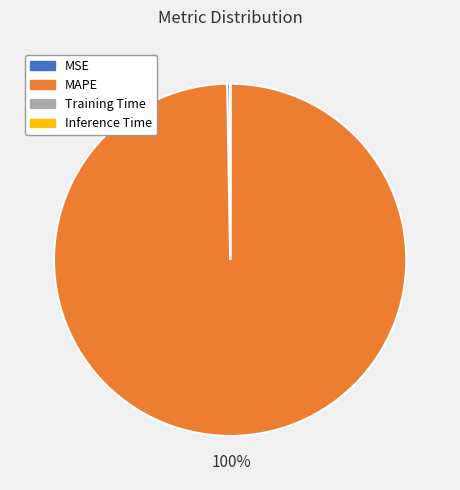

To the nearest percent, what is the difference between the largest and smallest slice percentages?

100%